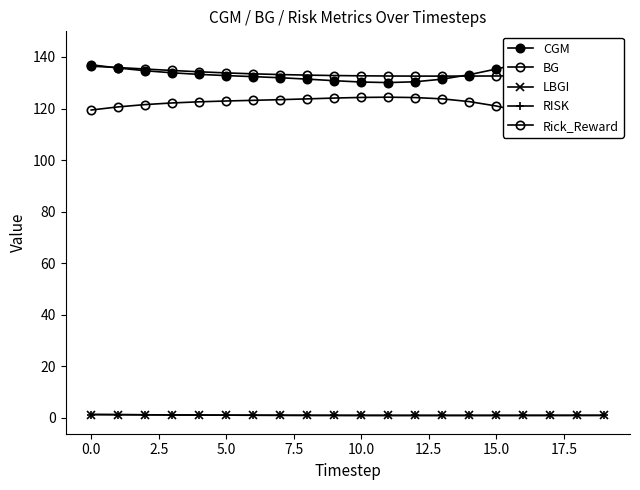

Which series has the largest total across all categories?

CGM